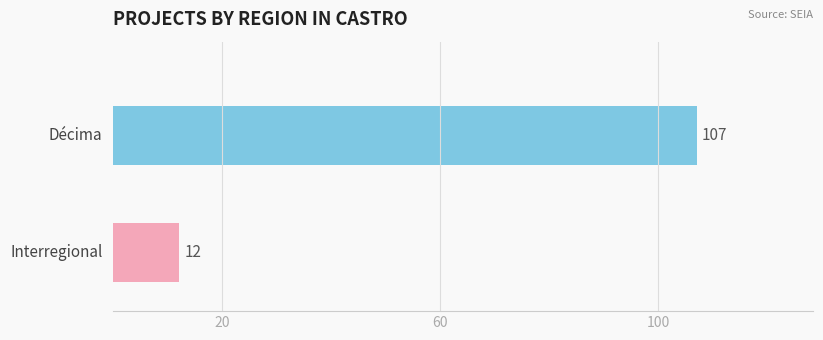

What is the greatest value displayed?

107